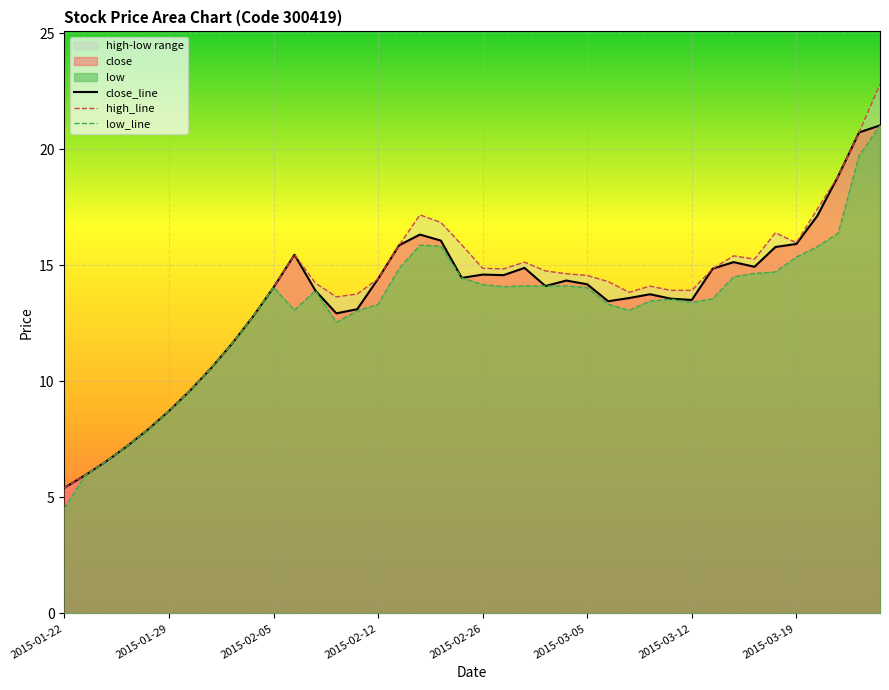

Is it true that close_line equals 25.6 at 2015-03-19?

False